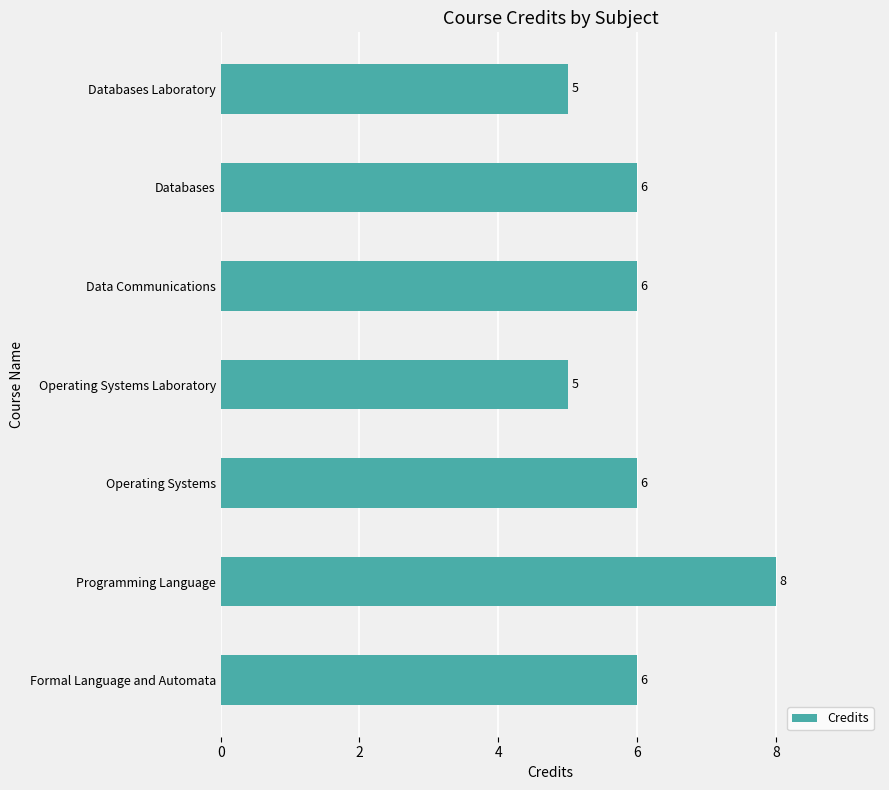

Reading bottom to top, list all the values displayed in this chart.

6	8	6	5	6	6	5